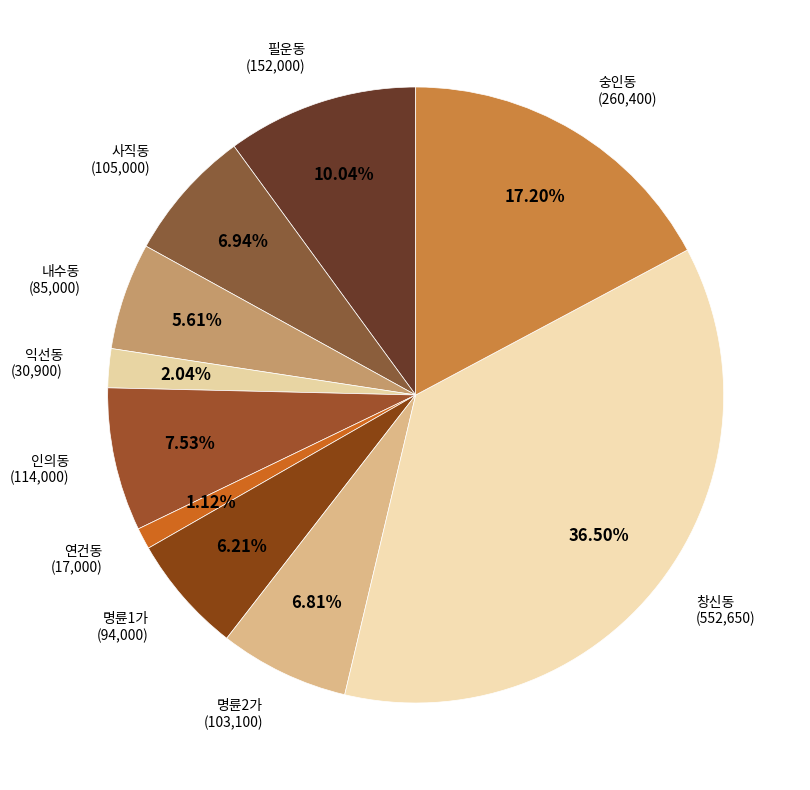

Between 사직동 and 숭인동, which is larger?

숭인동